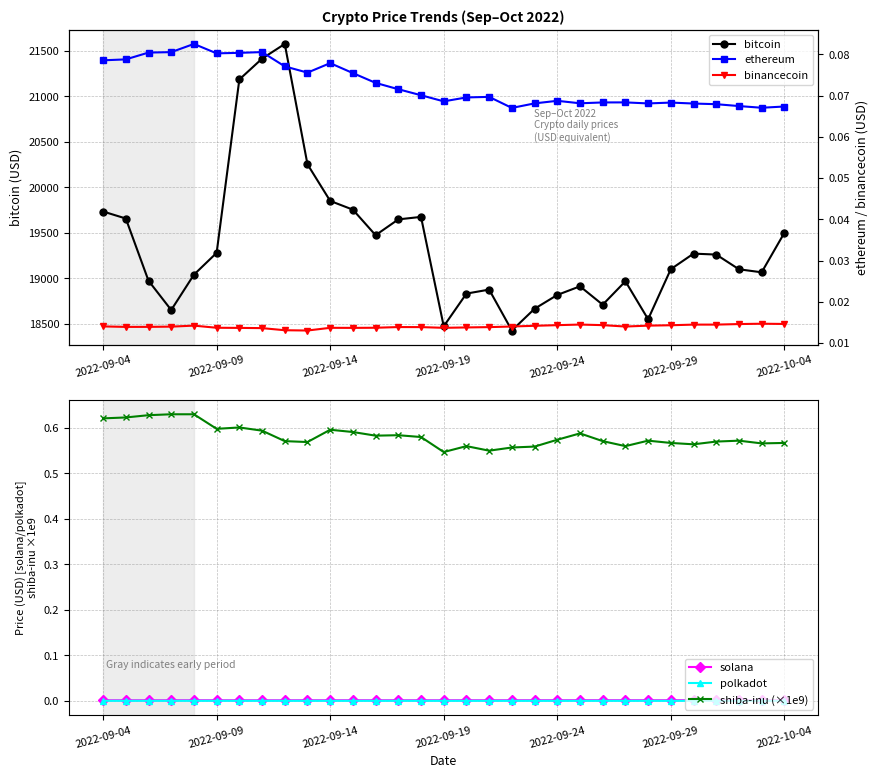

What is the difference between the second highest and minimum values in the shiba-inu (×1e9) series?

0.1